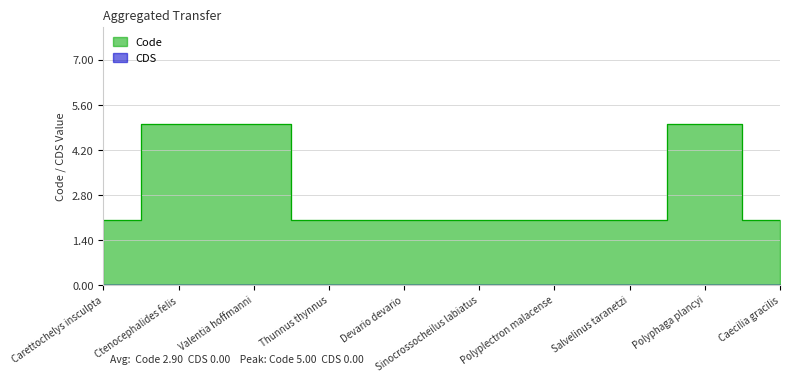

What is the approximate value at Thunnus thynnus?

2